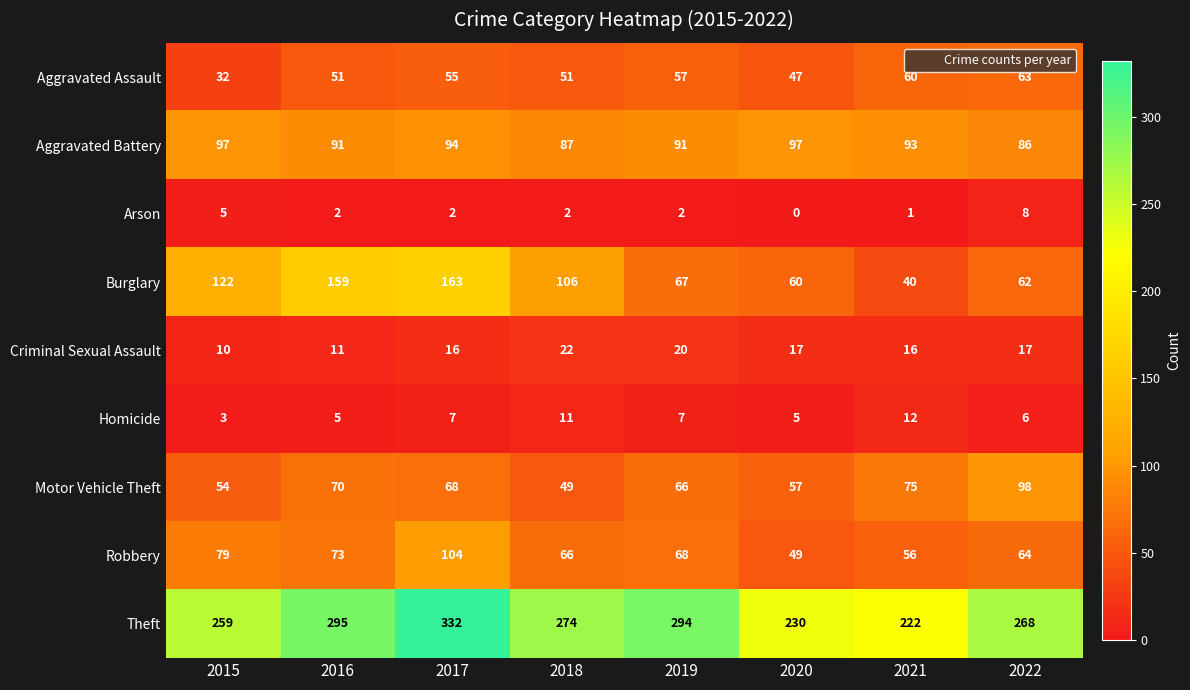

What is the greatest value displayed?

332